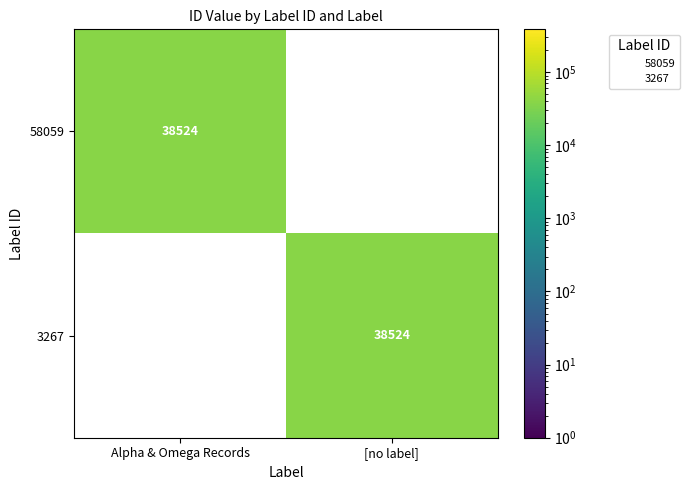

What is the difference between the highest and lowest values at [no label]?

38524